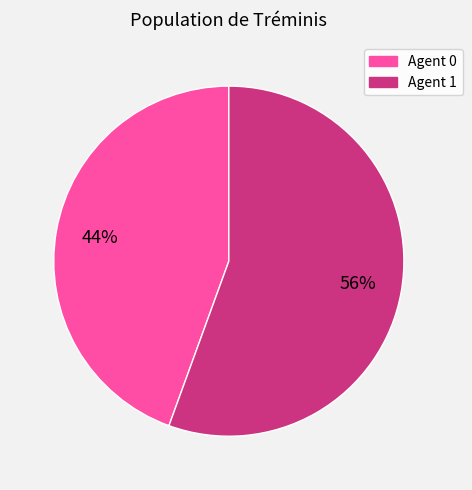

Is there a majority slice in this chart?

Yes